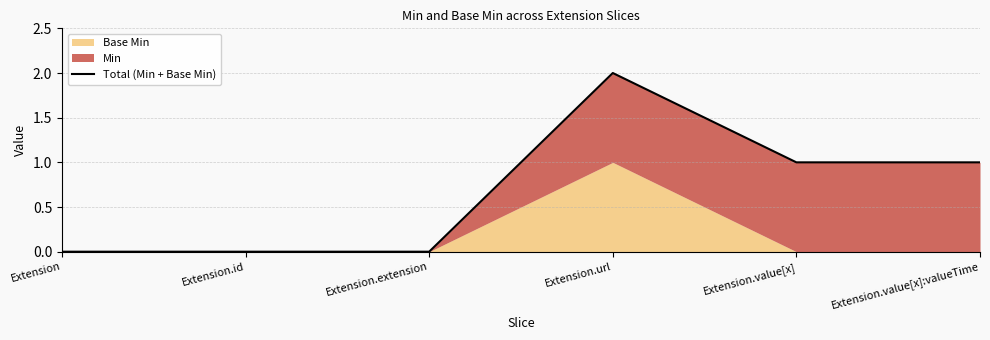

Which has a higher value, Extension.value[x]:valueTime or Extension.value[x]?

Extension.value[x]:valueTime